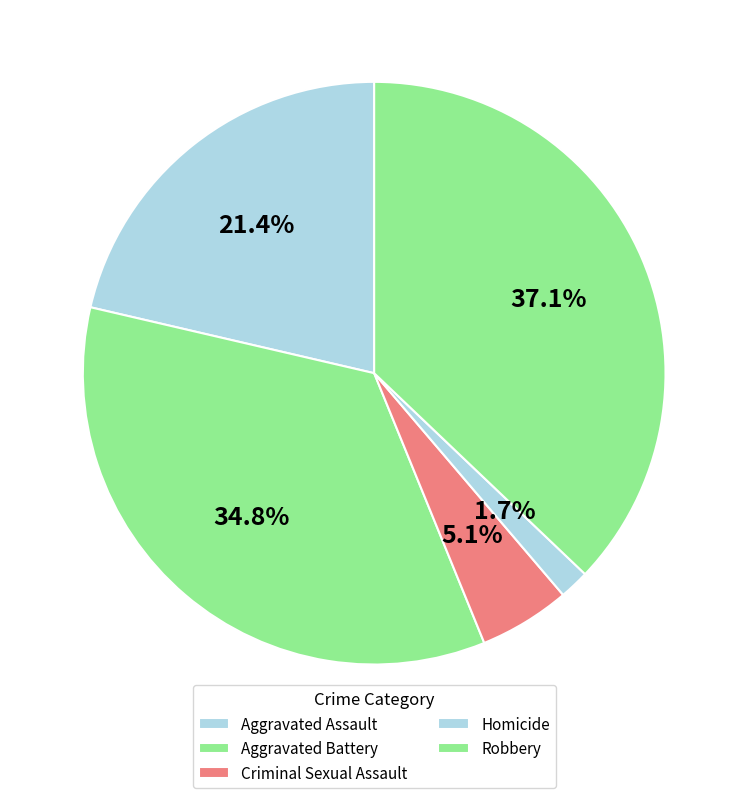

True or false: Homicide accounts for 2% of the total.

True